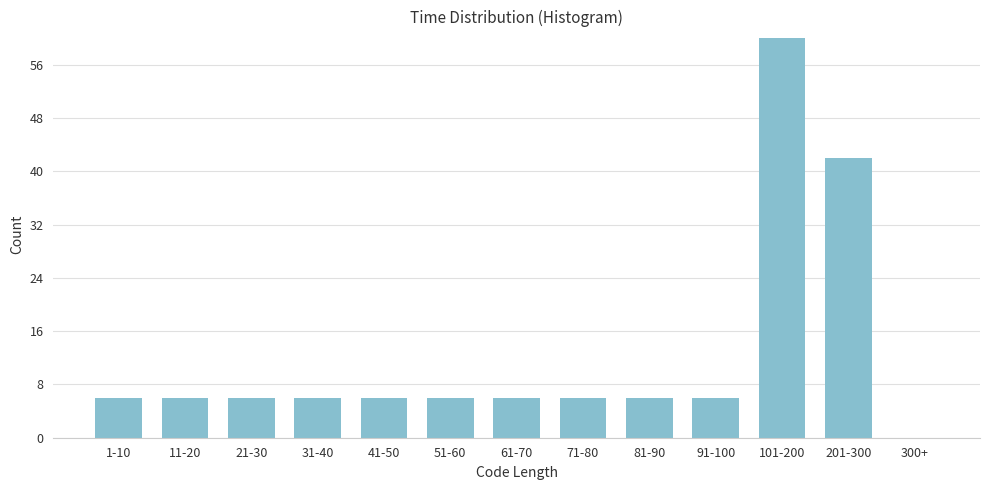

Reading left to right, transcribe all the data shown in this chart.

1-10=6	11-20=6	21-30=6	31-40=6	41-50=6	51-60=6	61-70=6	71-80=6	81-90=6	91-100=6	101-200=60	201-300=42	300+=0